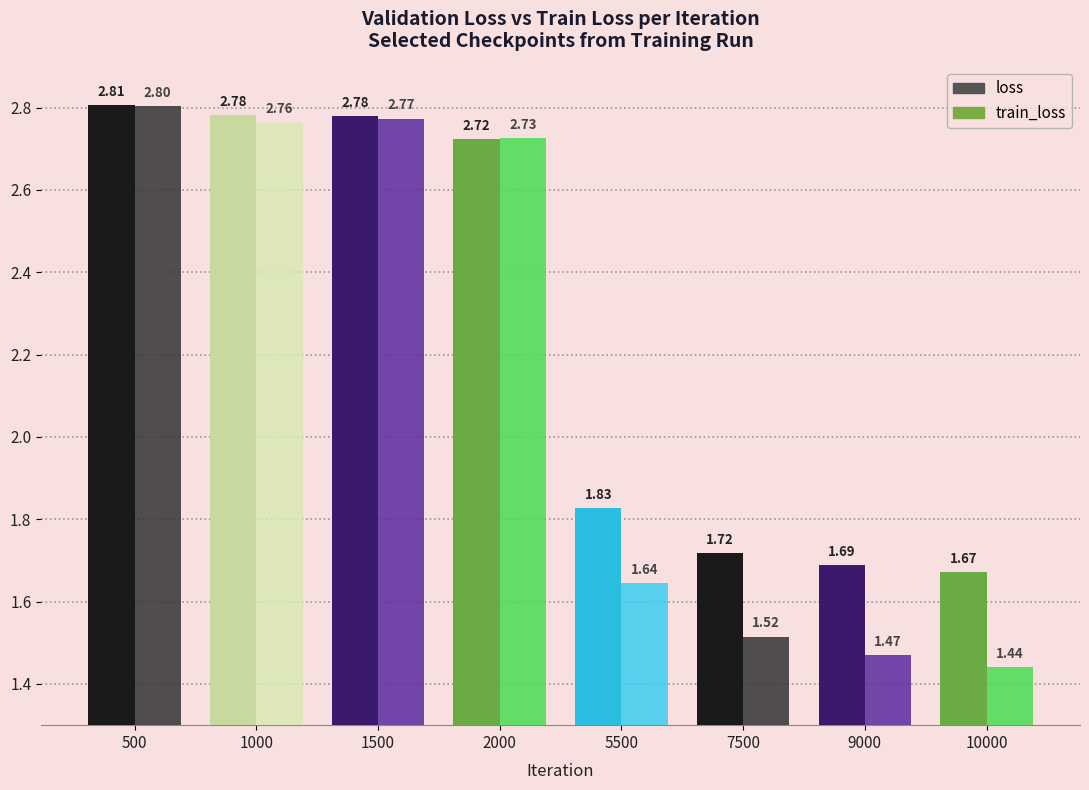

Count the number of categories in the chart.

8